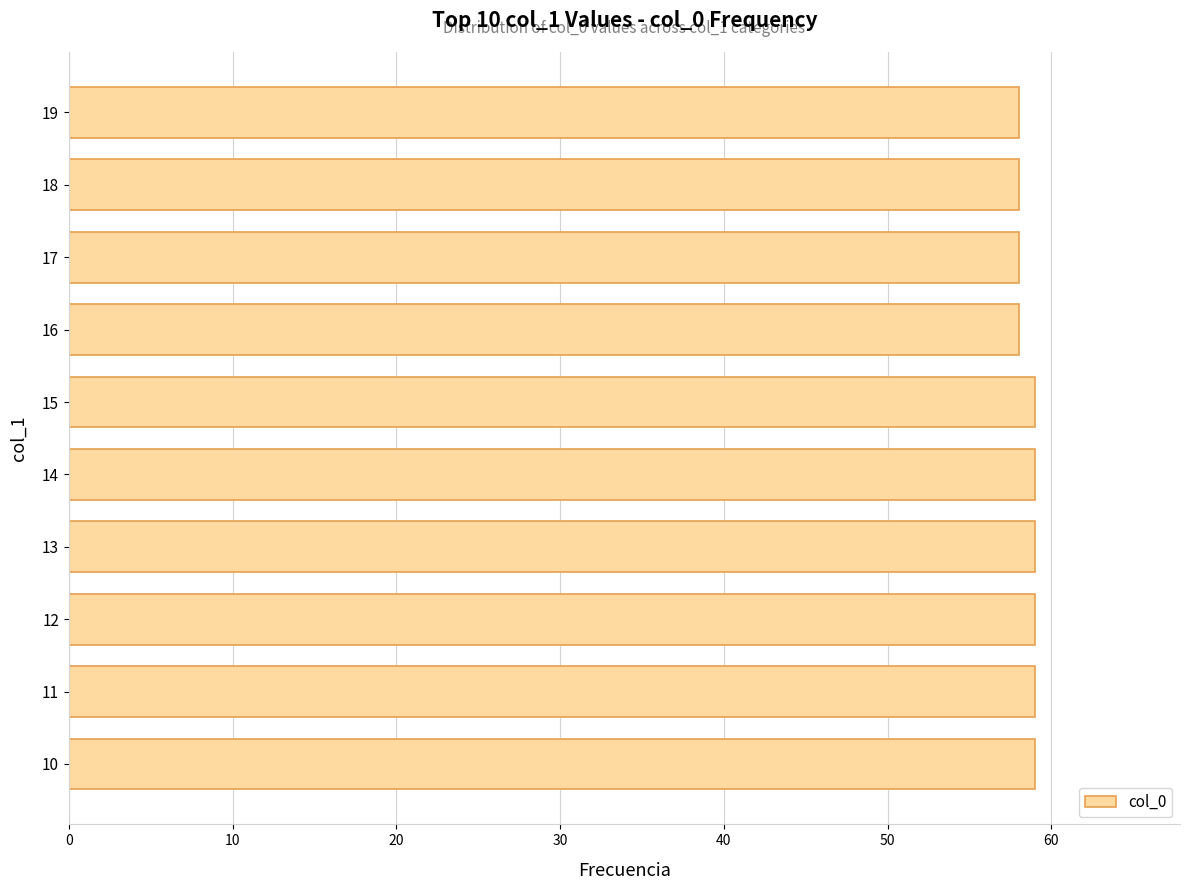

What is the sum of all values?

586